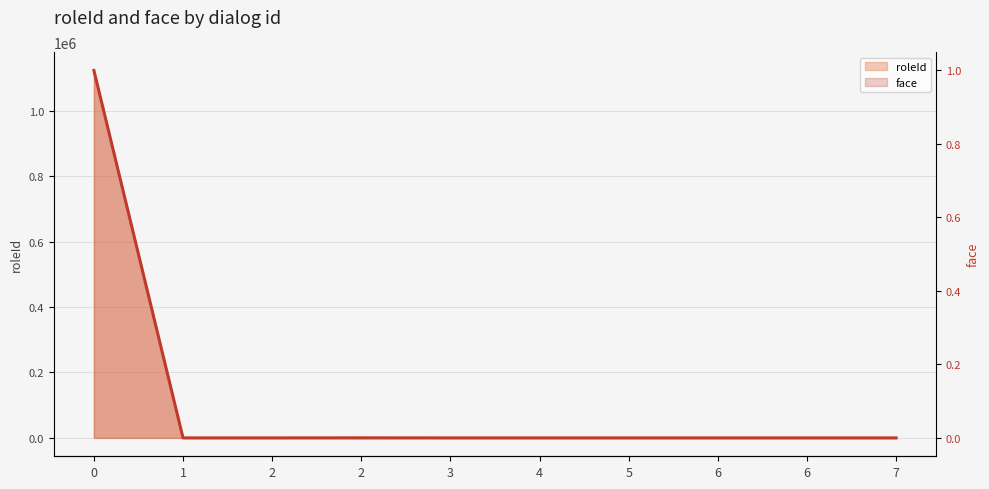

Does the chart display data point markers on the line(s)?

No